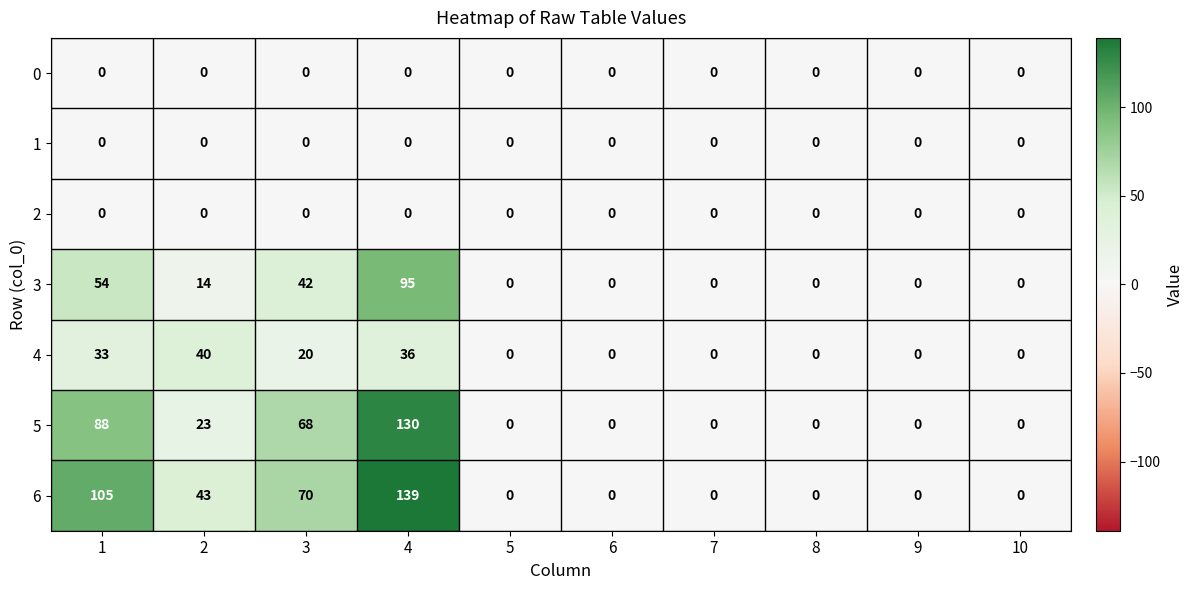

At which category is the sum across all series the highest?

4